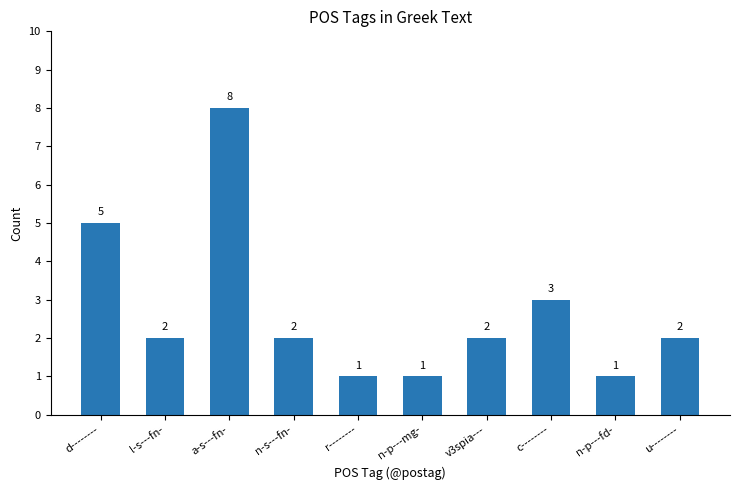

The chart shows a value of 8 at a-s---fn-. True or false?

True